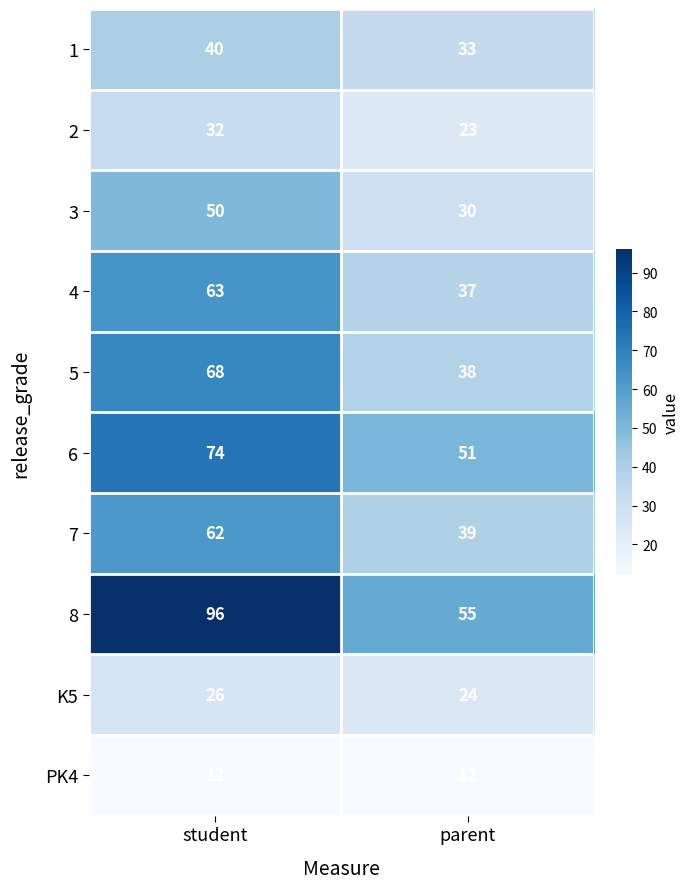

Reading left to right, transcribe all the data shown in this chart.

1: 40	33
2: 32	23
3: 50	30
4: 63	37
5: 68	38
6: 74	51
7: 62	39
8: 96	55
K5: 26	24
PK4: 12	12